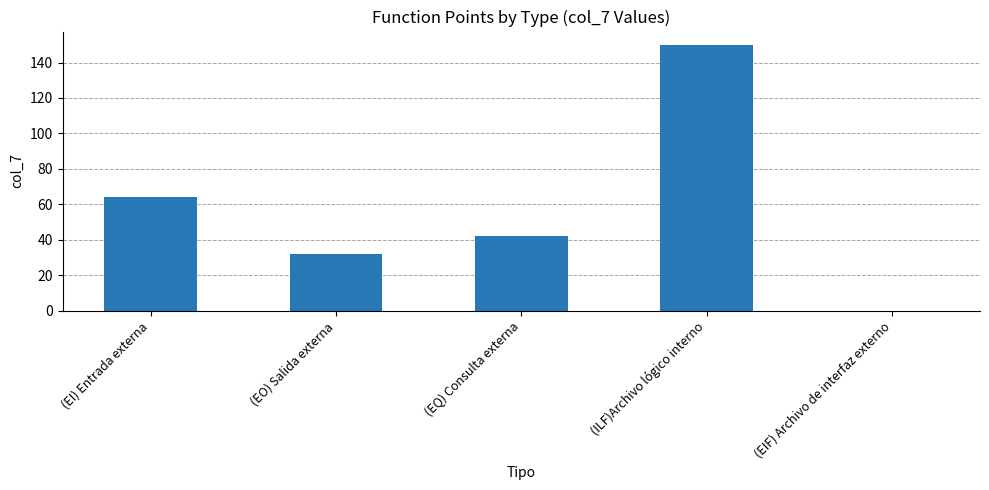

What is the sum of all values?

288